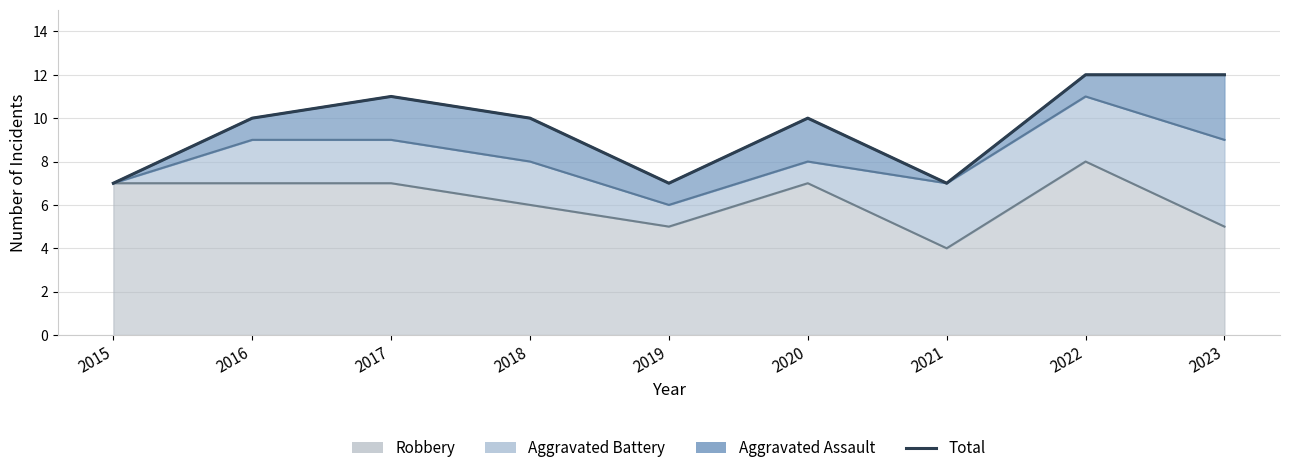

The value at 2018 is 5. True or false?

False